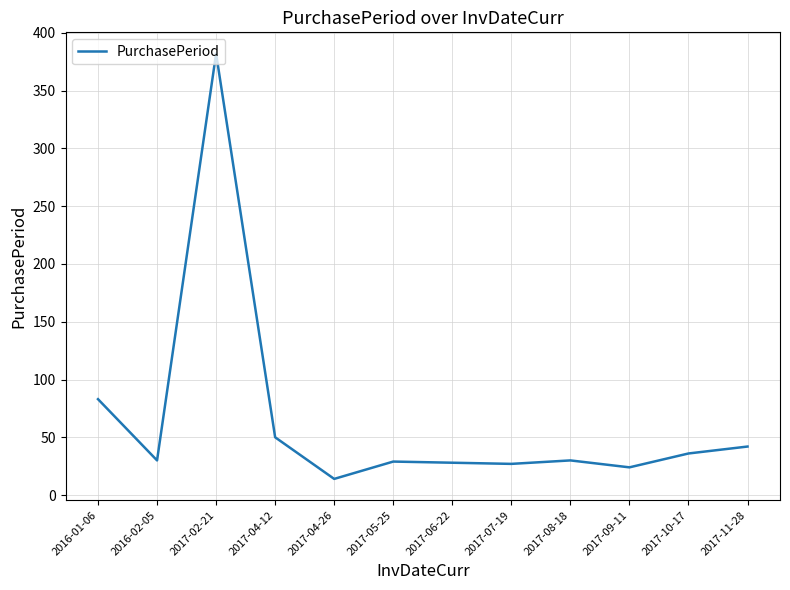

Is this an area chart (filled region under the line)?

No